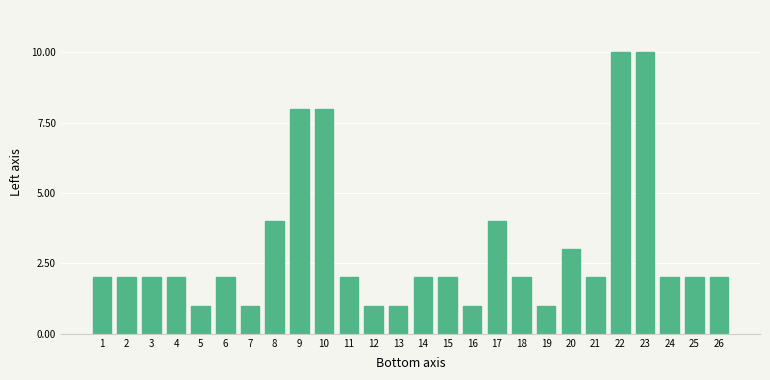

Reading right to left, transcribe all the data shown in this chart.

26=2	25=2	24=2	23=10	22=10	21=2	20=3	19=1	18=2	17=4	16=1	15=2	14=2	13=1	12=1	11=2	10=8	9=8	8=4	7=1	6=2	5=1	4=2	3=2	2=2	1=2